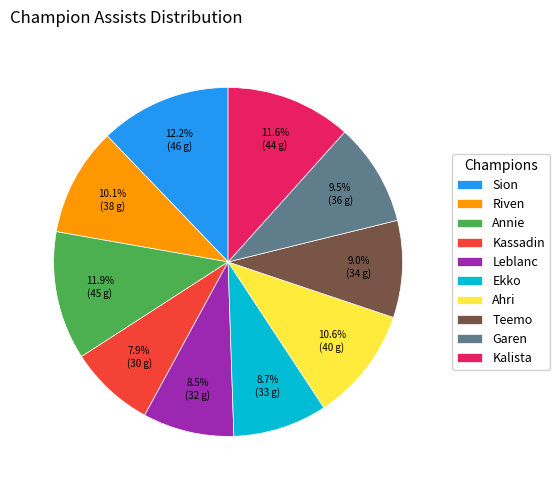

How much of the chart is everything except Garen?

90.5%